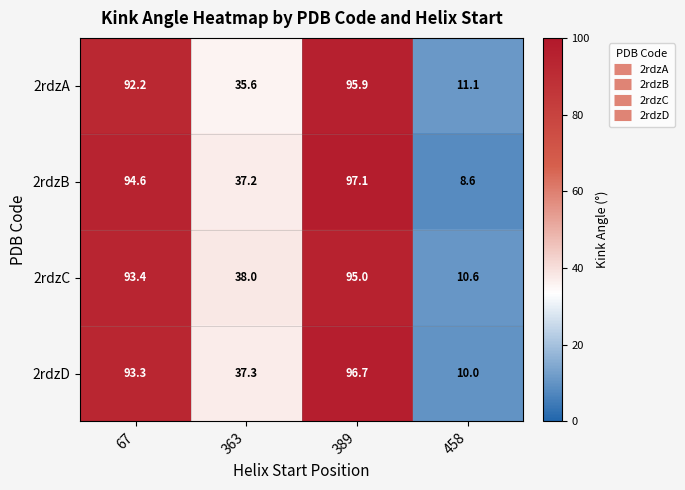

Count the number of categories in the chart.

4